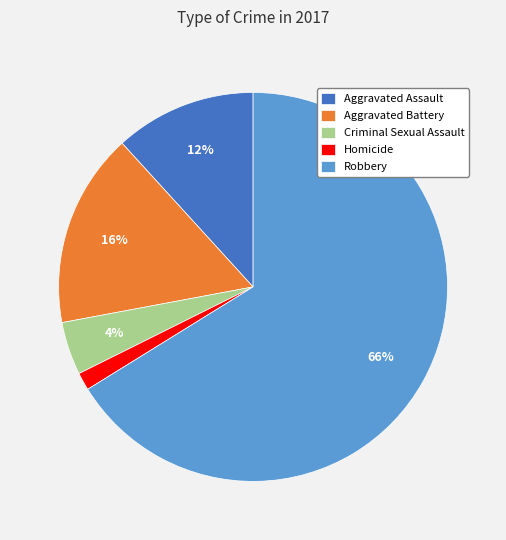

Do Aggravated Battery and Criminal Sexual Assault together represent more than half of the pie?

No